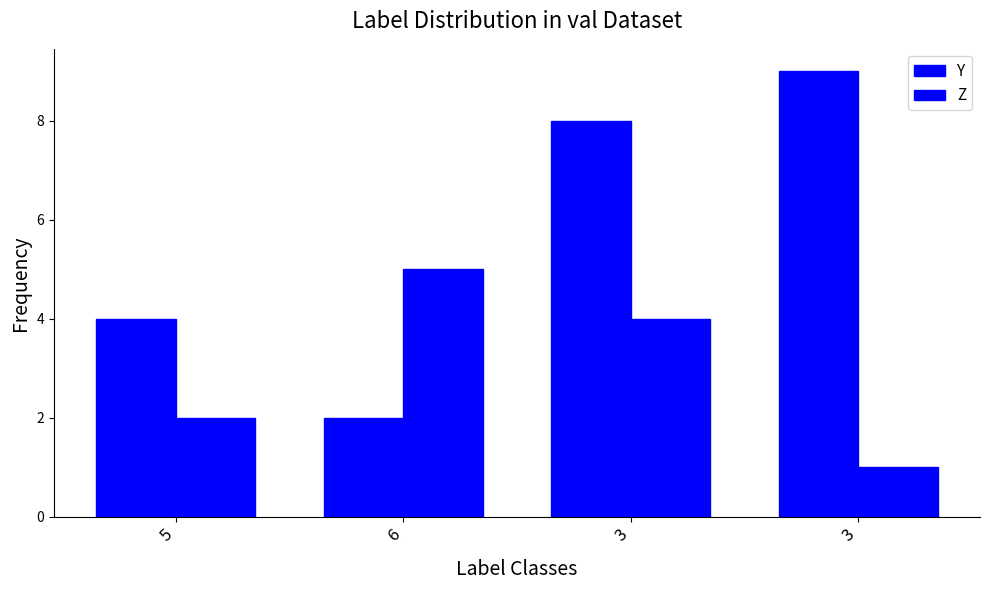

The Z series shows 8 at 6. True or false?

False